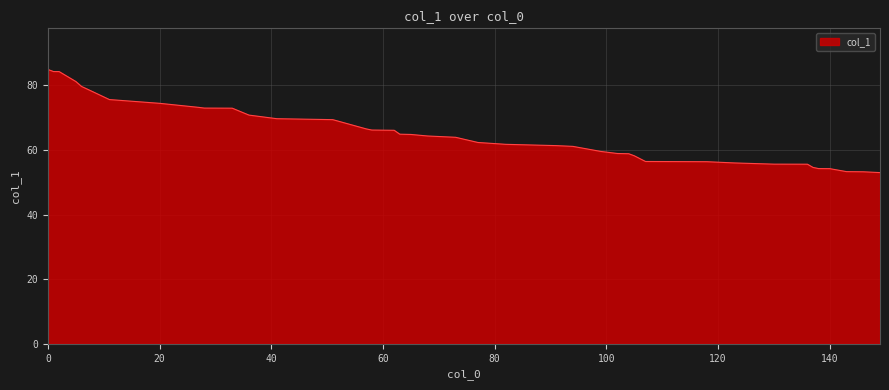

What is the sum of all values?

2613.8